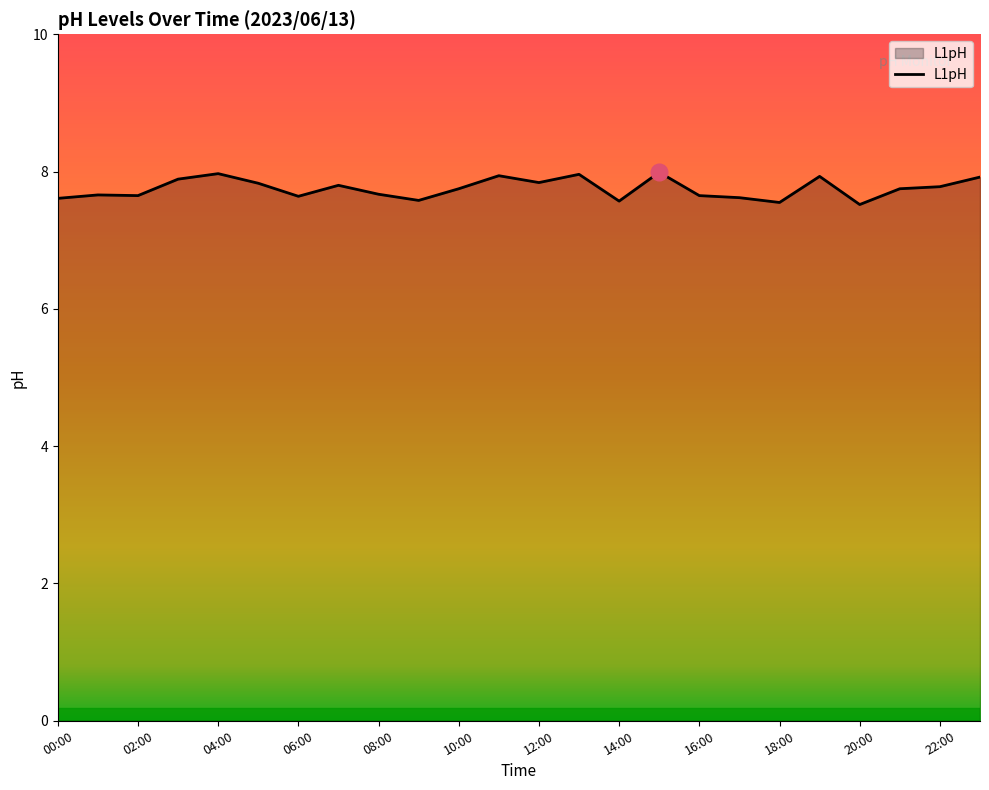

What is the smallest value displayed?

7.5